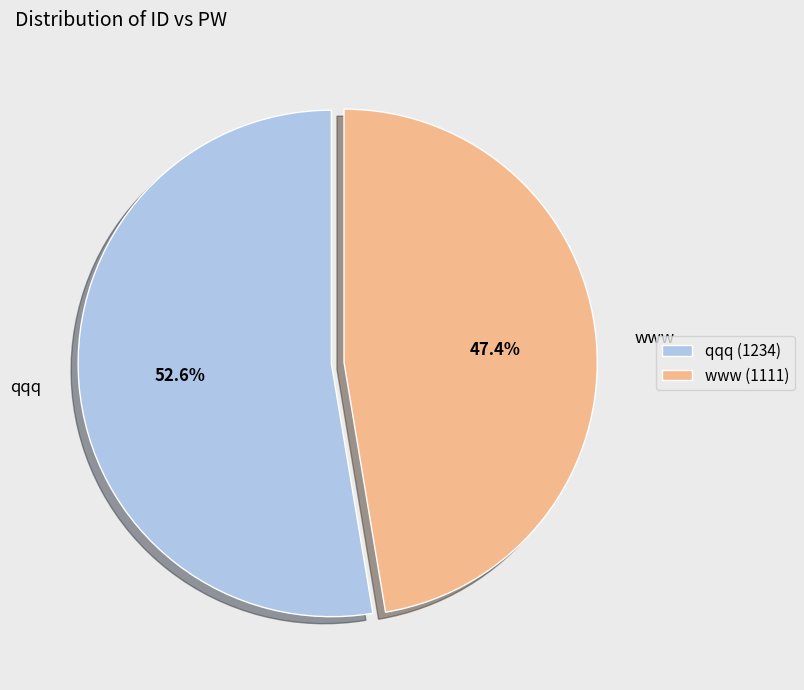

The qqq slice represents 45% of the pie. True or false?

False